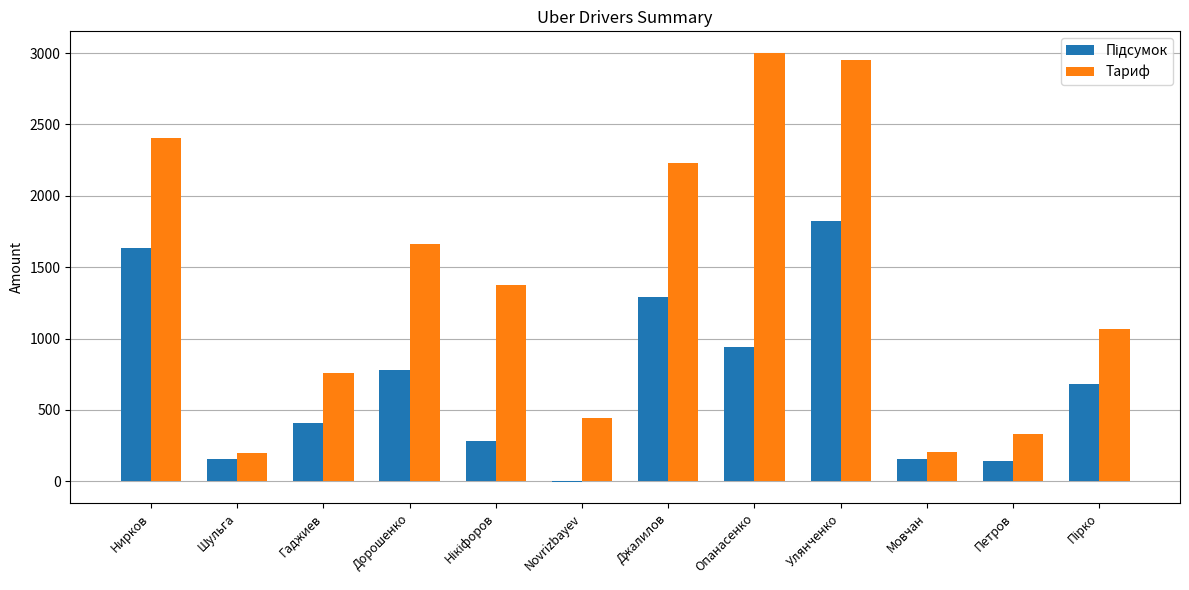

Between Дорошенко and Джалилов, which series saw the biggest shift?

Тариф